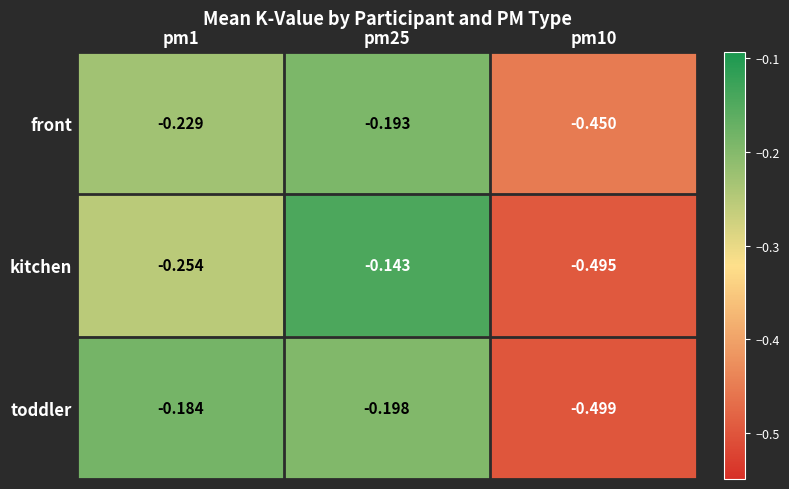

Rank the series at pm25 from lowest to highest value.

toddler, front, kitchen